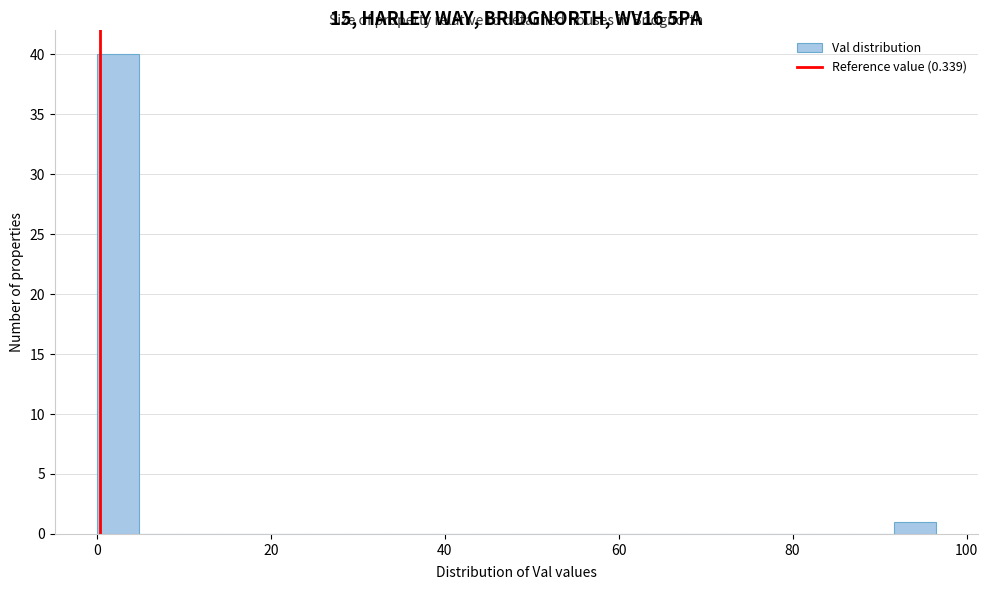

Around what value on the x-axis is the tallest bar? Give the approximate position of its centre, as read against the axis.

2